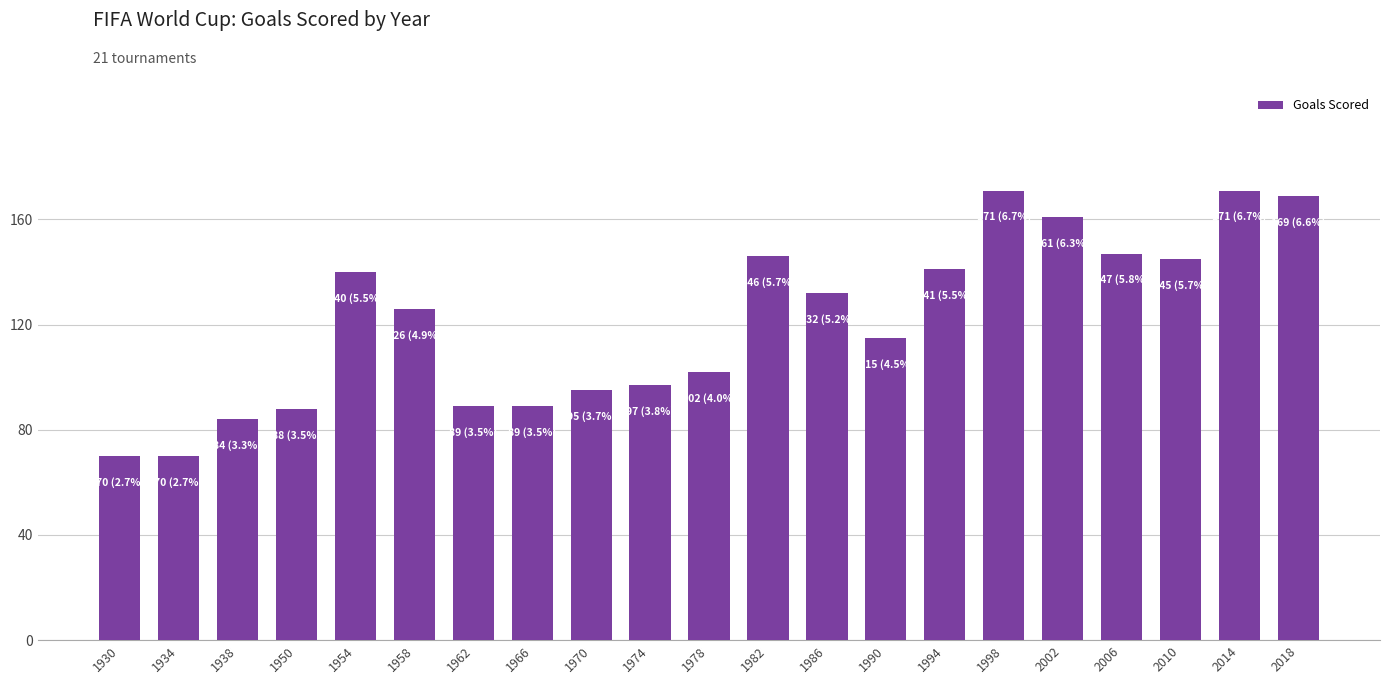

True or false: the data shows 89 at 1966.

True